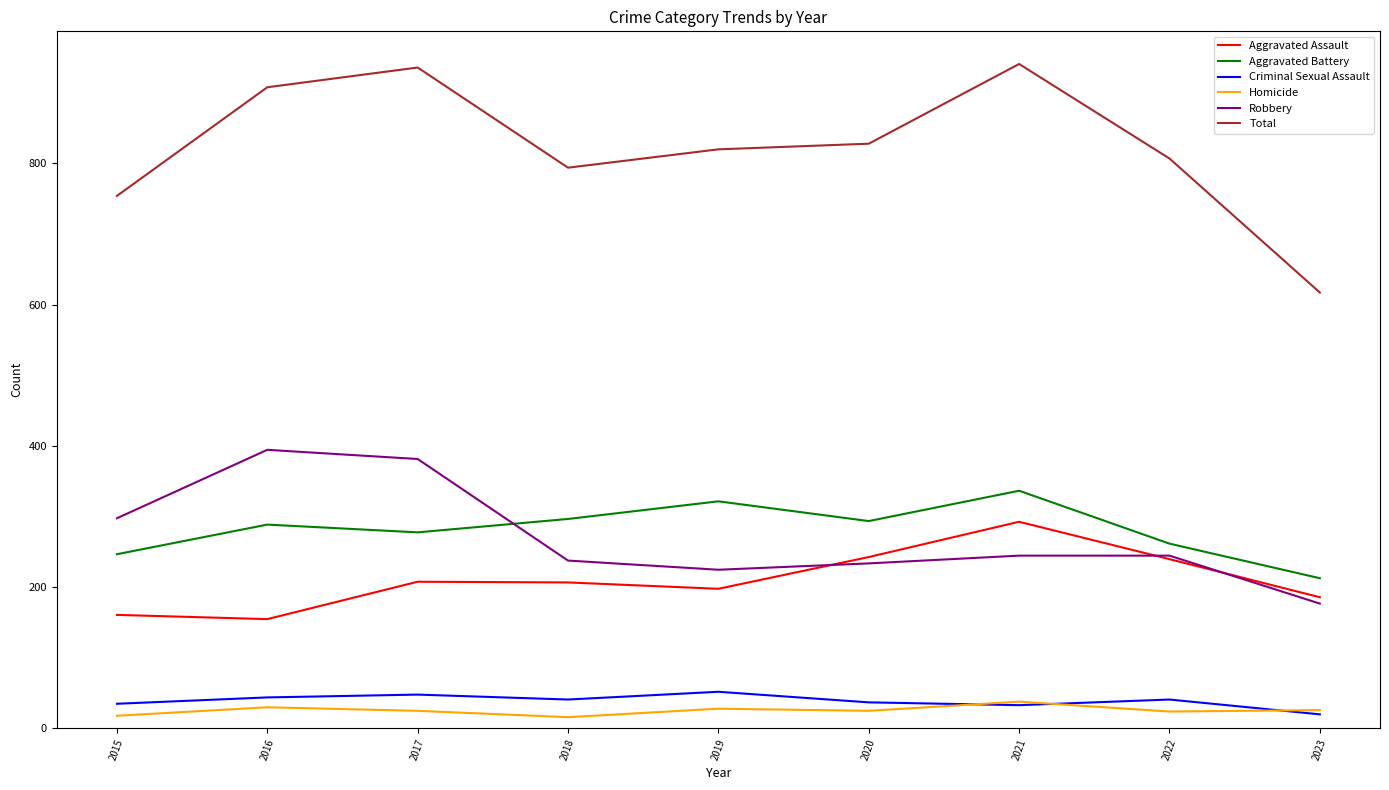

The value of Total at 2020 is 828. True or false?

True